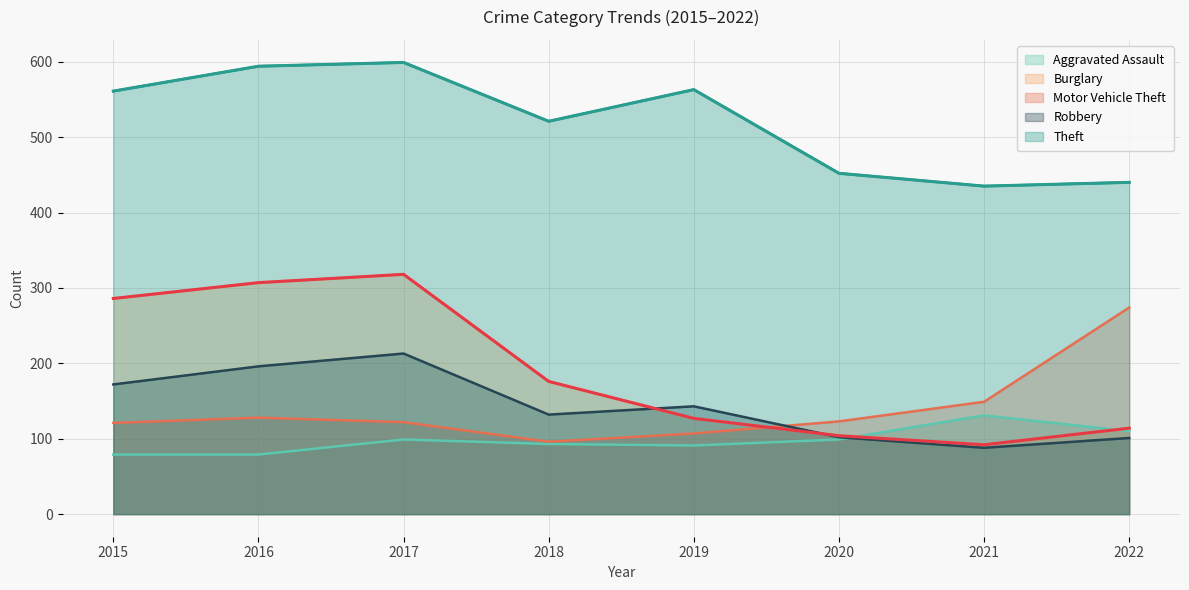

Is the value of Burglary at 2021 greater than the value of Theft at 2017?

No